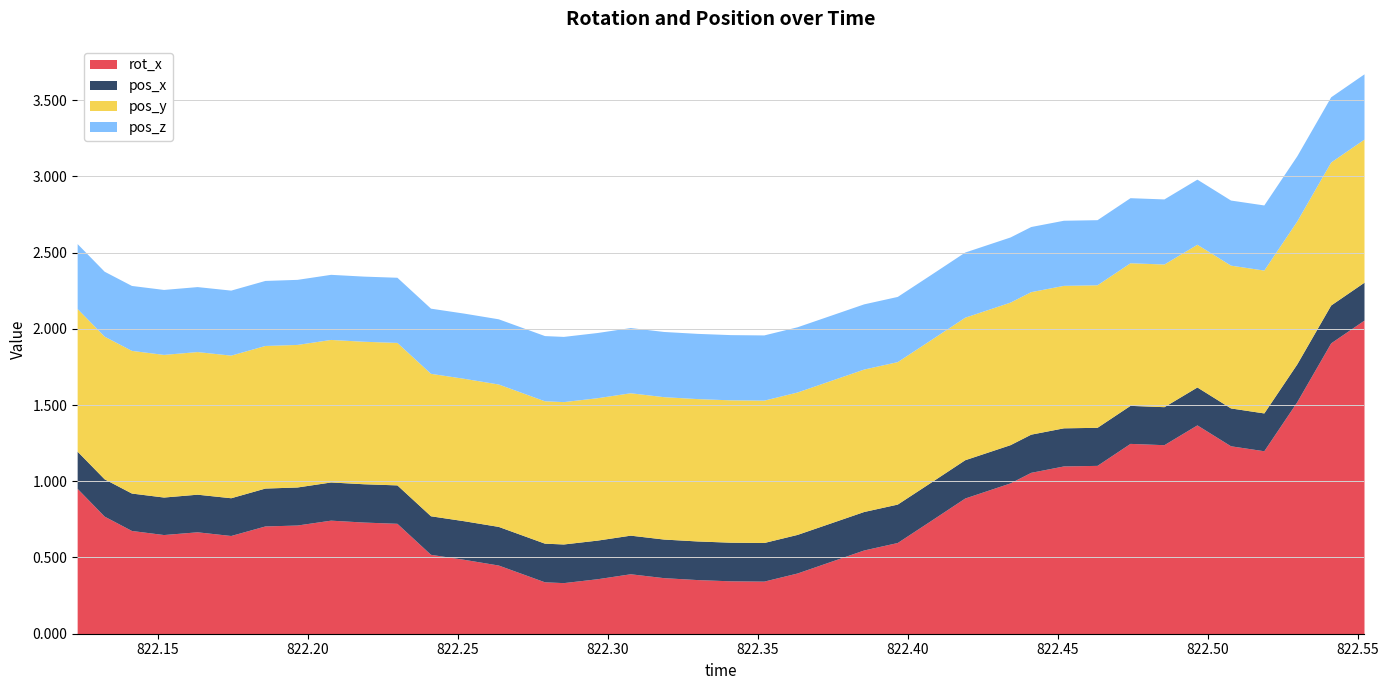

True or false: pos_z and pos_y intersect in this chart.

False